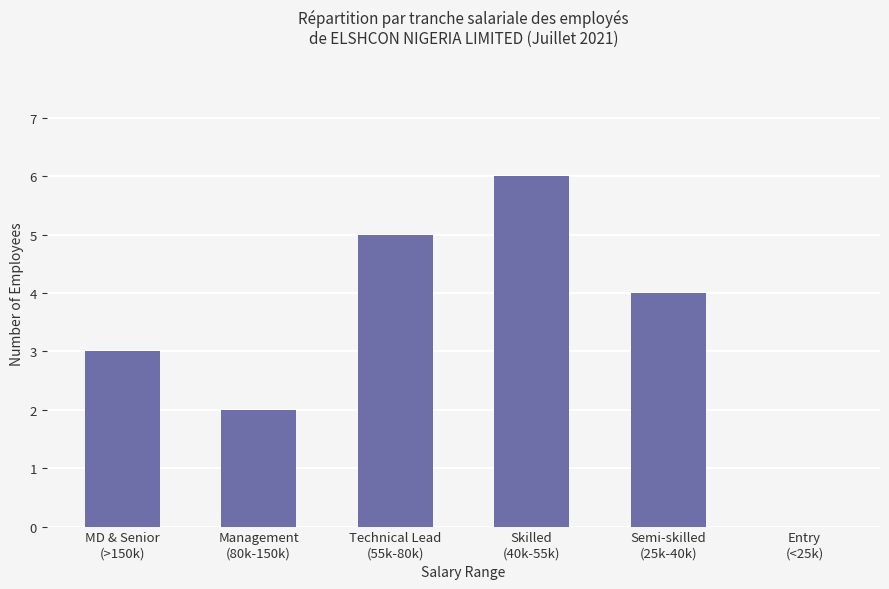

At which category does the chart reach its peak across all series?

Skilled
(40k-55k)